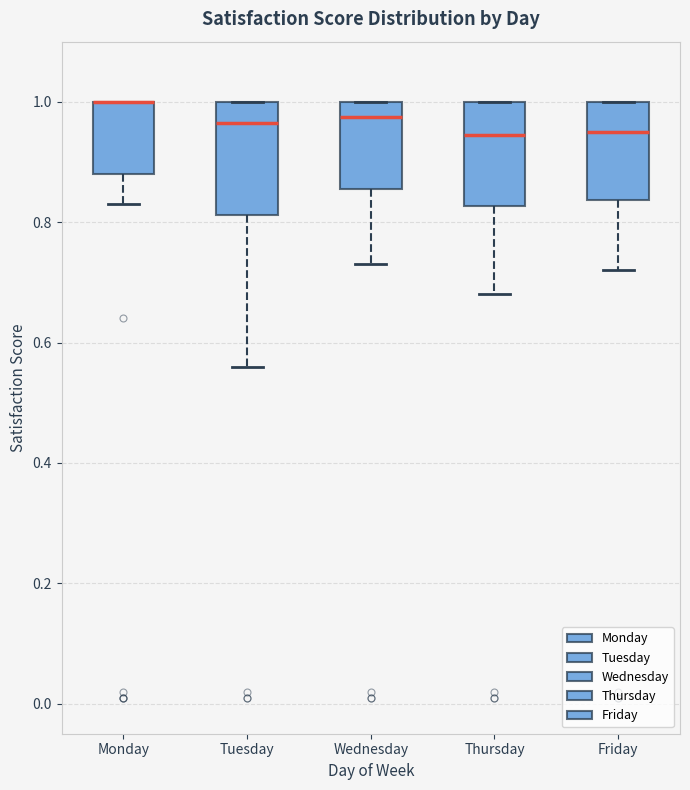

Reading left to right, transcribe this box plot: for each box, give where its median line is, the range the box spans, and where its two whiskers end, as read against the y-axis. The values are not printed on the chart, so give them approximately, as read against the axis.

Monday: median 1.00 (drawn on the box's upper edge), box 0.88 to 1.00, whiskers 0.84 to 1.00
Tuesday: median 0.96, box 0.82 to 1.00, whiskers 0.56 to 1.00
Wednesday: median 0.98, box 0.86 to 1.00, whiskers 0.74 to 1.00
Thursday: median 0.94, box 0.82 to 1.00, whiskers 0.68 to 1.00
Friday: median 0.96, box 0.84 to 1.00, whiskers 0.72 to 1.00